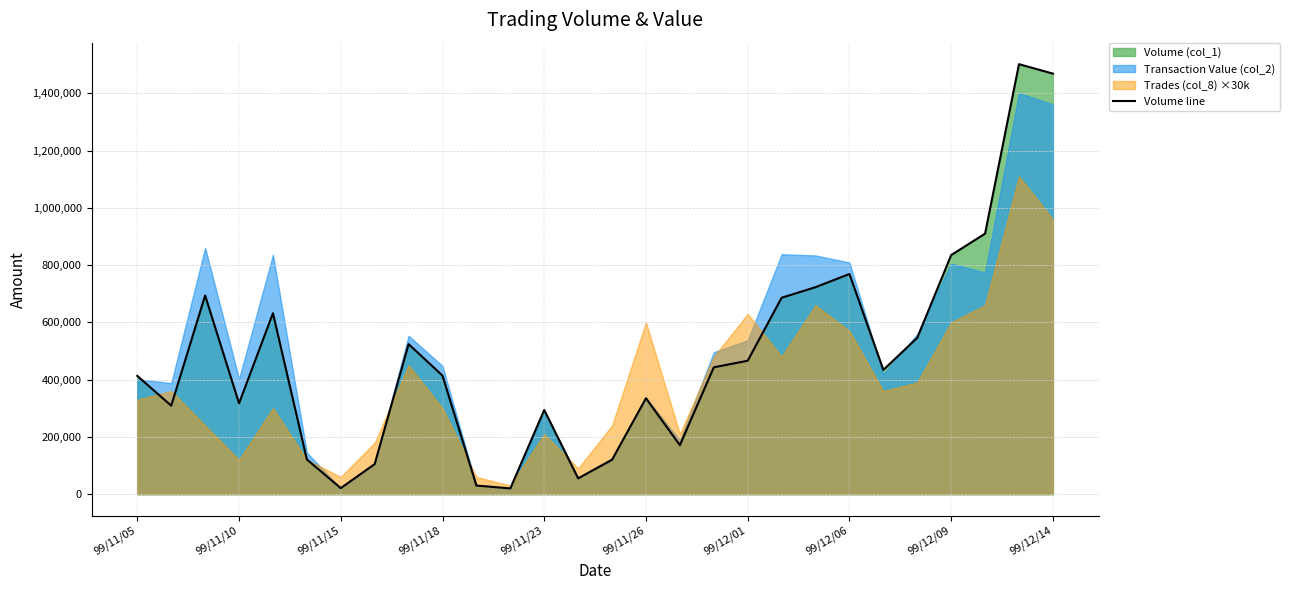

What is the highest value of the Volume line series?

1502000